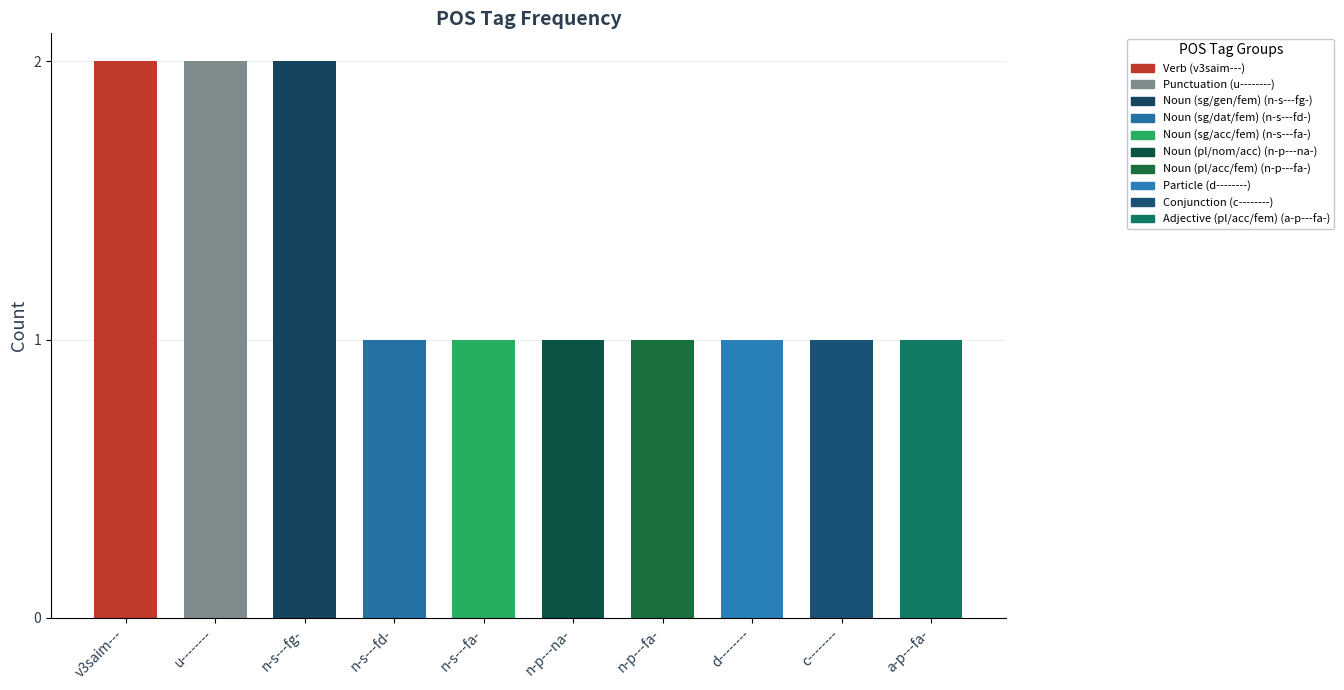

What is the sum of all values?

13